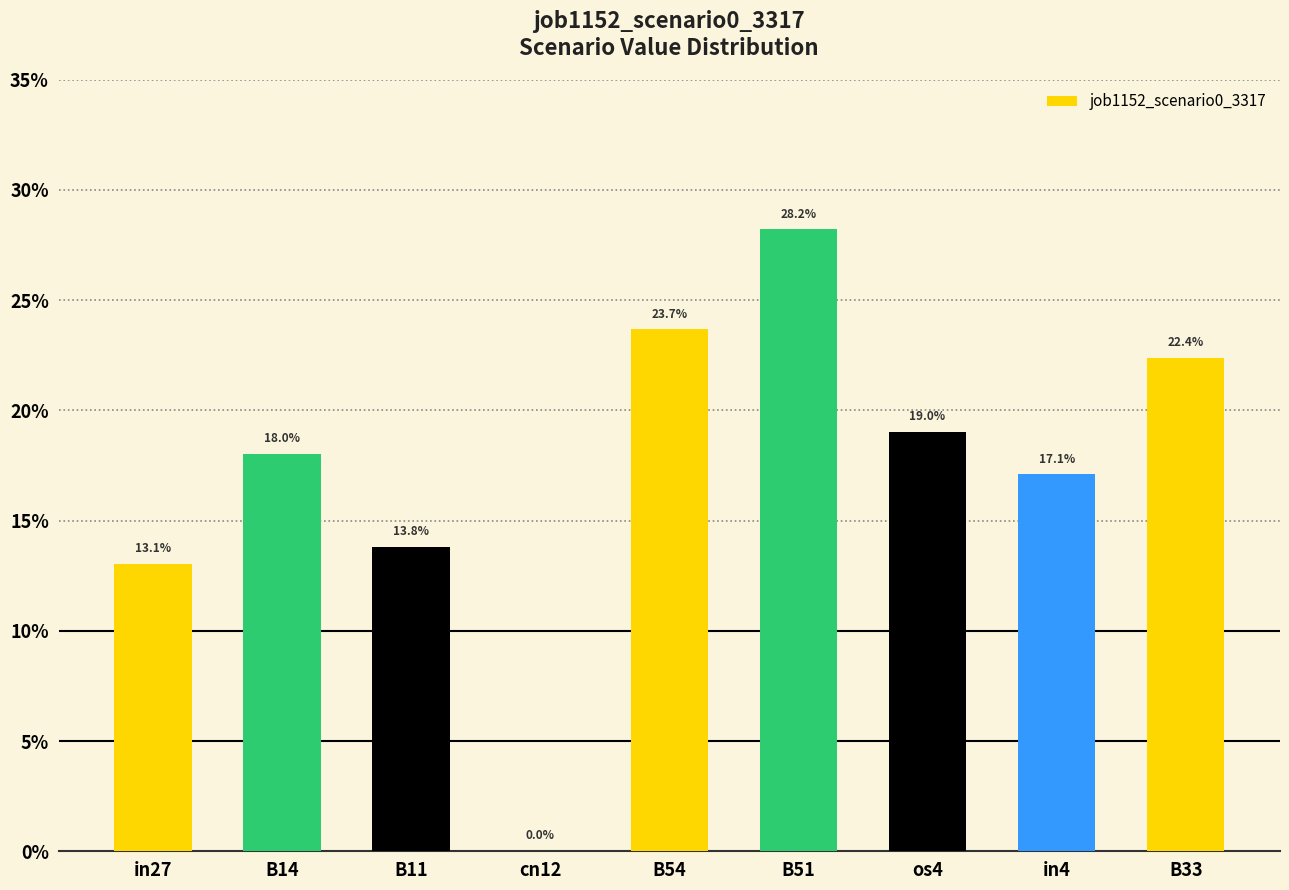

Count the number of values greater than 0.

8